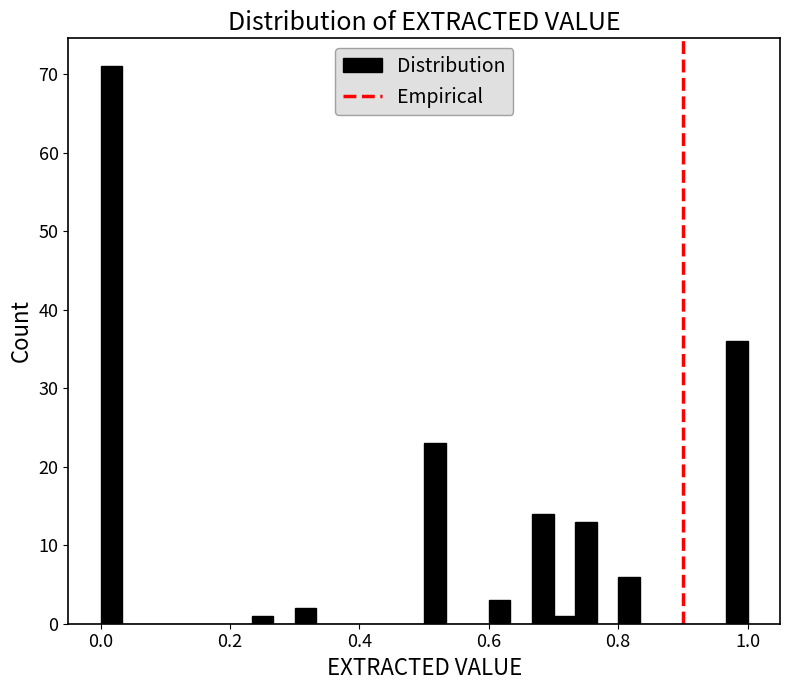

Read against the x-axis, roughly where is the centre of the tallest bar?

0.02